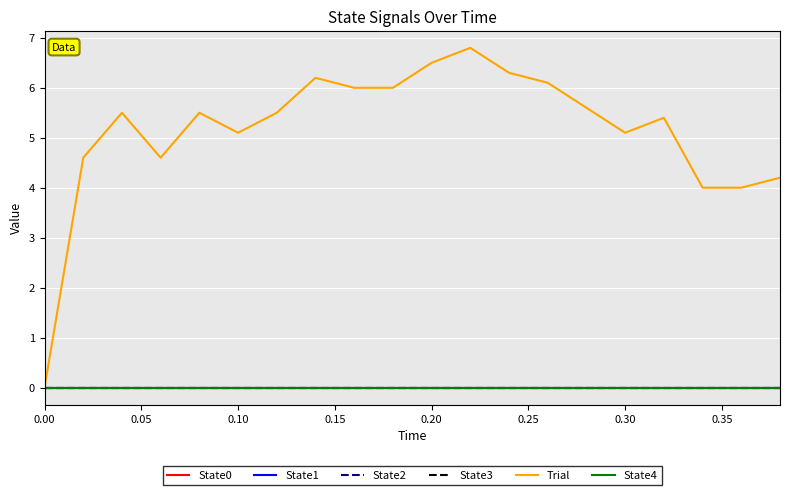

What is the greatest value displayed?

6.8